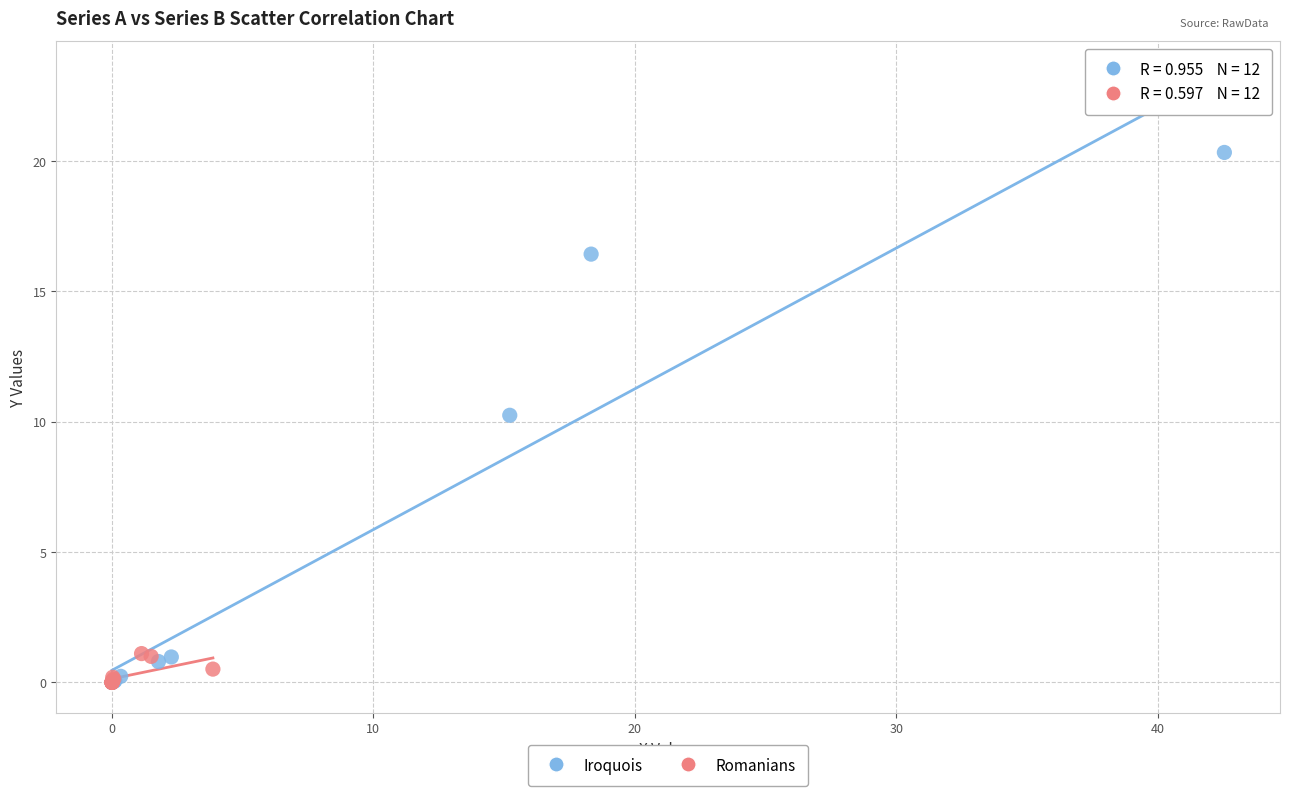

What are all the series names shown in the legend?

Iroquois, Romanians